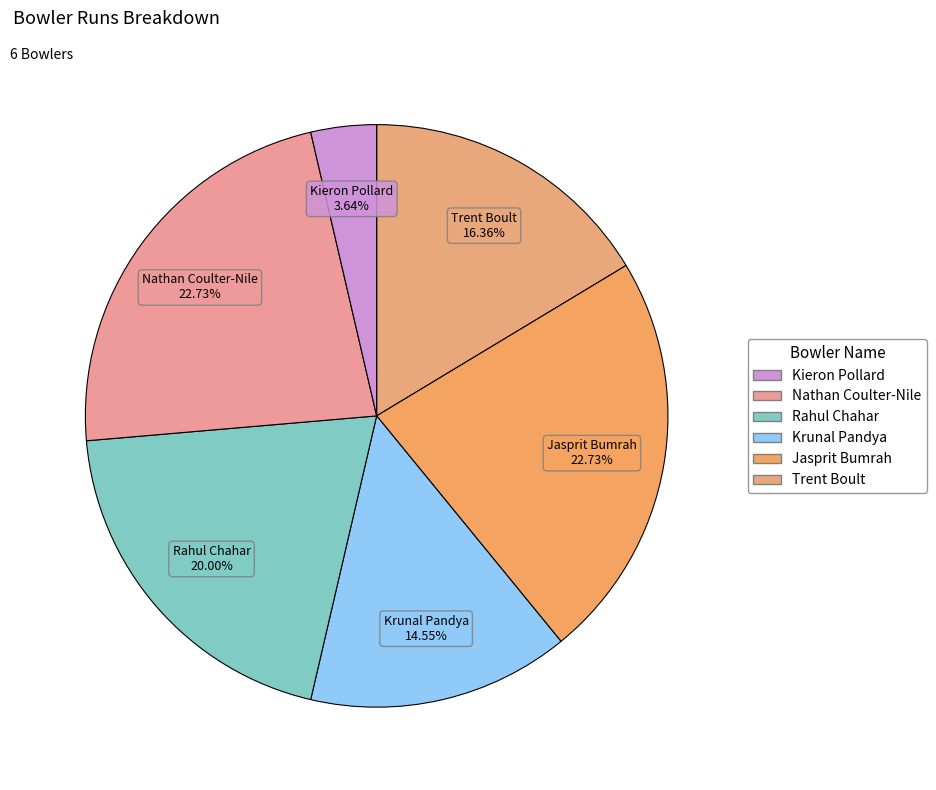

Count the number of slices in the pie.

6